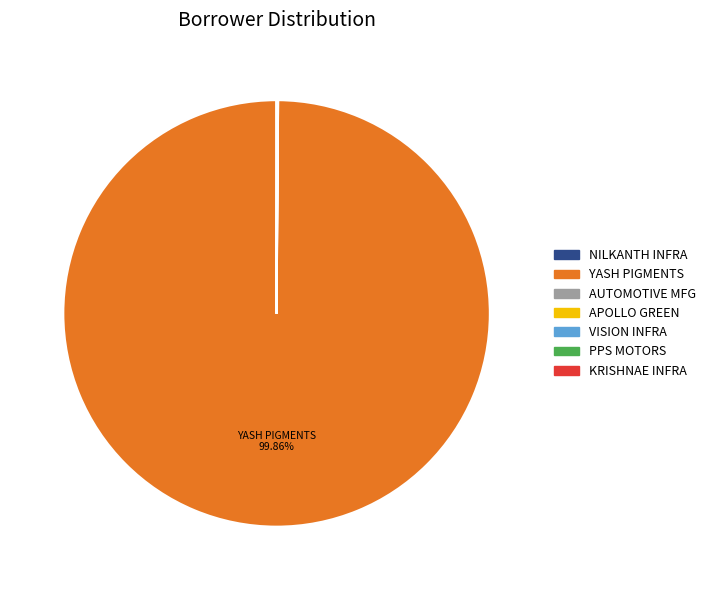

Is there a majority slice in this chart?

Yes